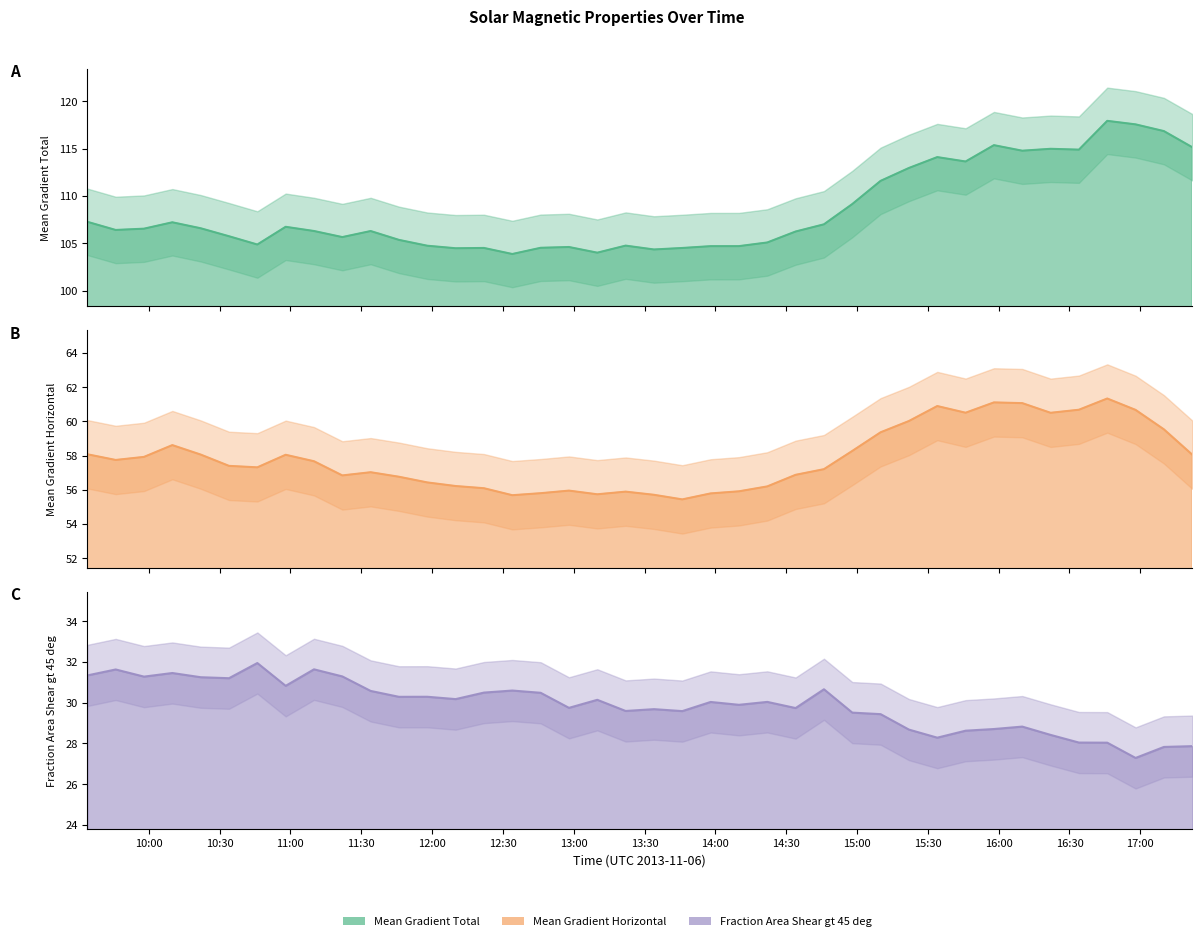

What is the sum of all Fraction Area Shear gt 45 deg line values?

1195.3